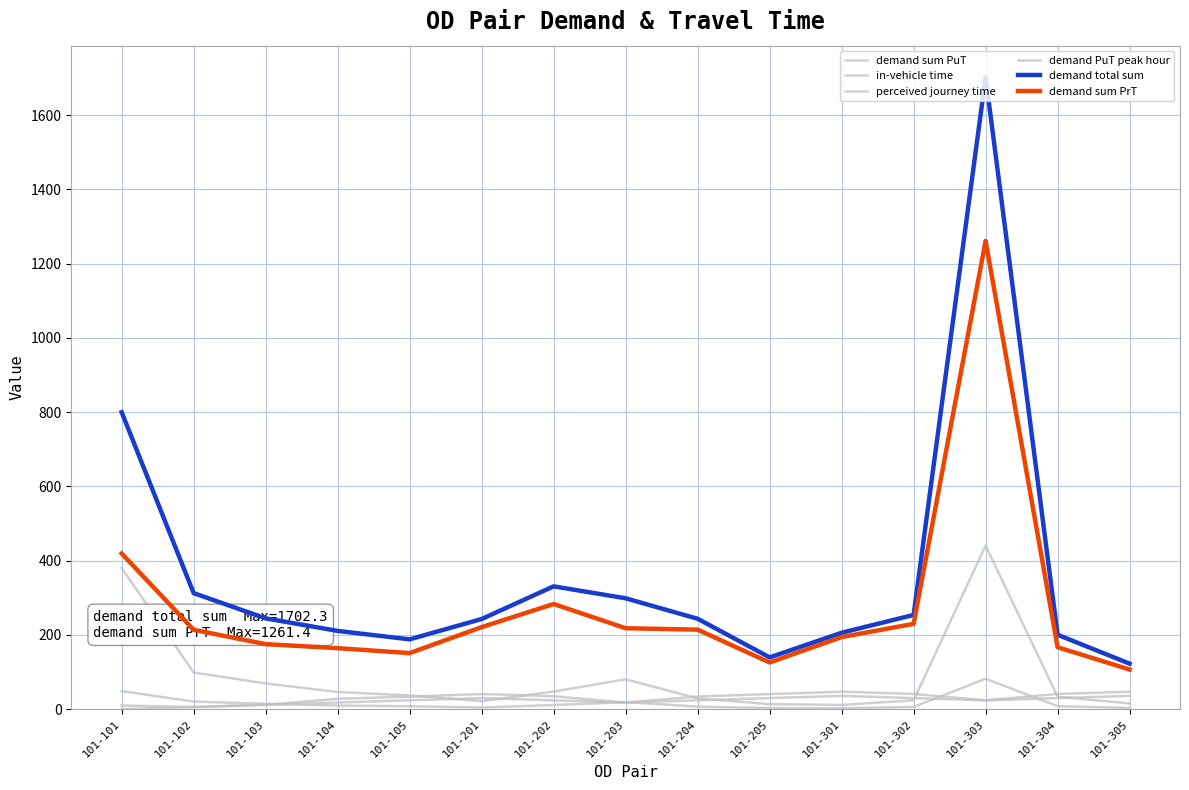

Does the chart display data point markers on the line(s)?

No